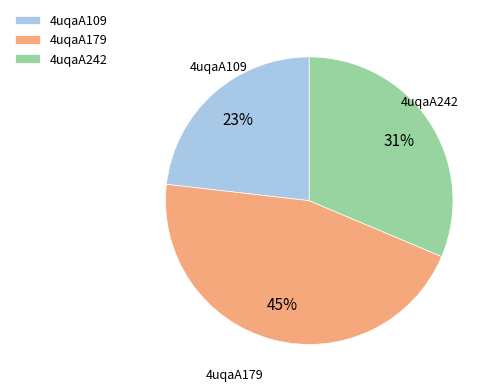

What percentage is the 4uqaA109 slice, to the nearest percent?

23%